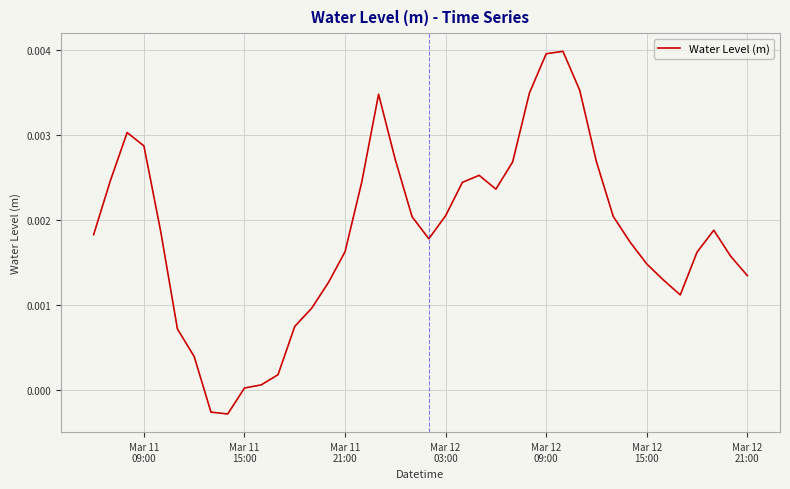

Is this an area chart (filled region under the line)?

No